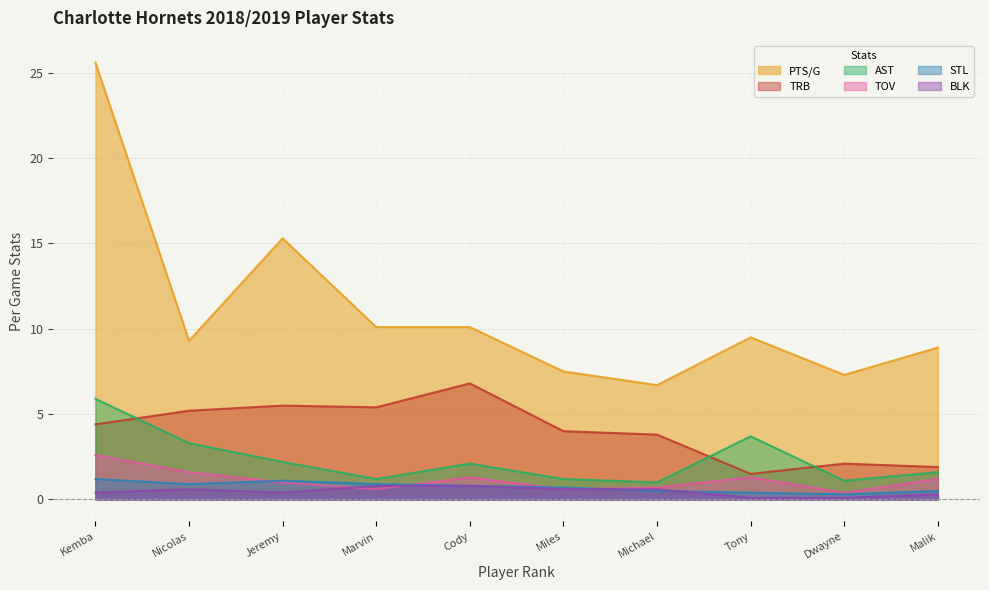

At how many categories does at least one series exceed 20?

1